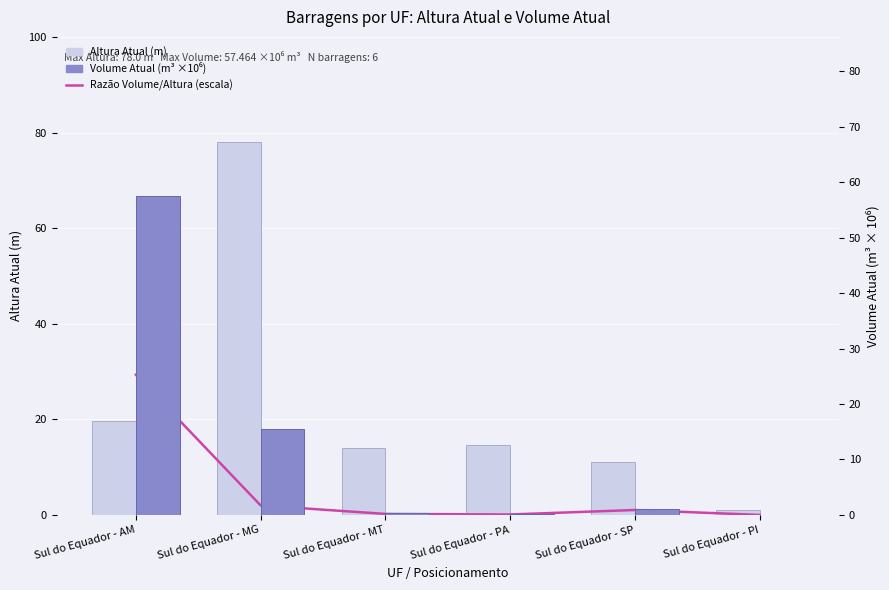

Reading right to left, extract all data points from this chart.

Razão Volume/Altura (escala): 0.0	1.0	0.1	0.2	2.0	29.3
Altura Atual (m): 1.0	11.0	14.6	14.0	78.0	19.6
Volume Atual (m³ ×10⁶): 0.0	1.1	0.1	0.3	15.6	57.5